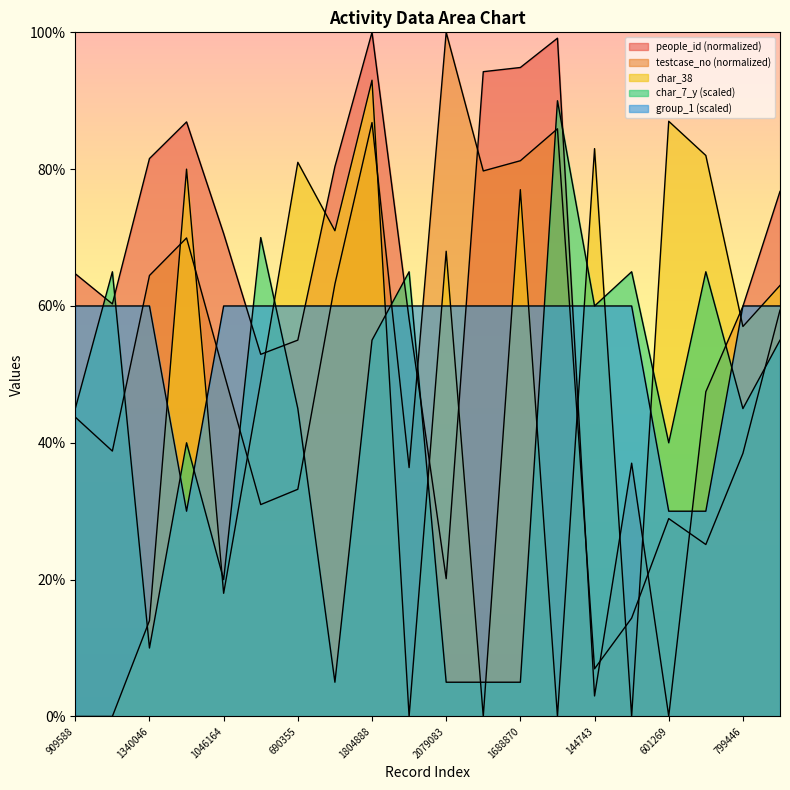

The value of testcase_no at 799446 is 38.5. True or false?

True